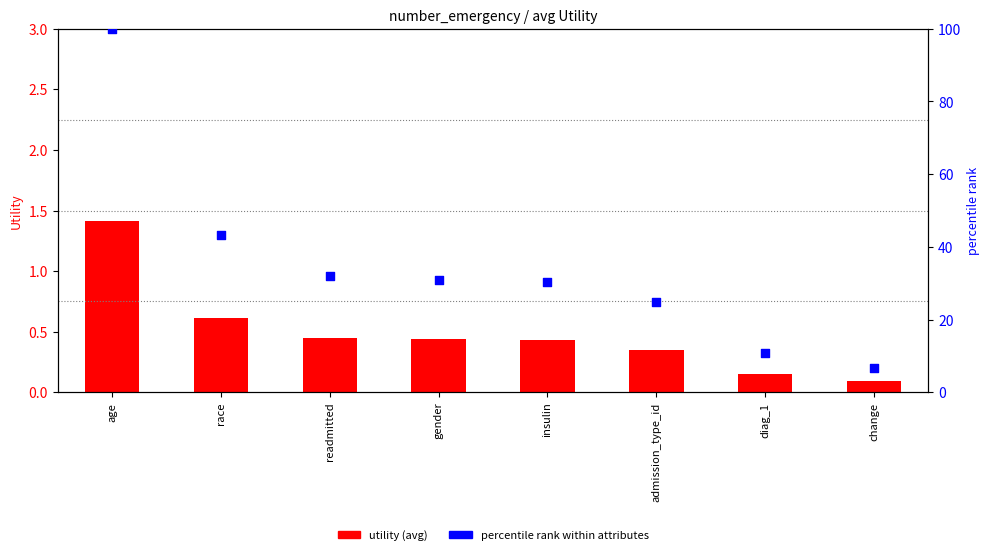

Which series has the widest spread of Y values?

percentile rank within attributes